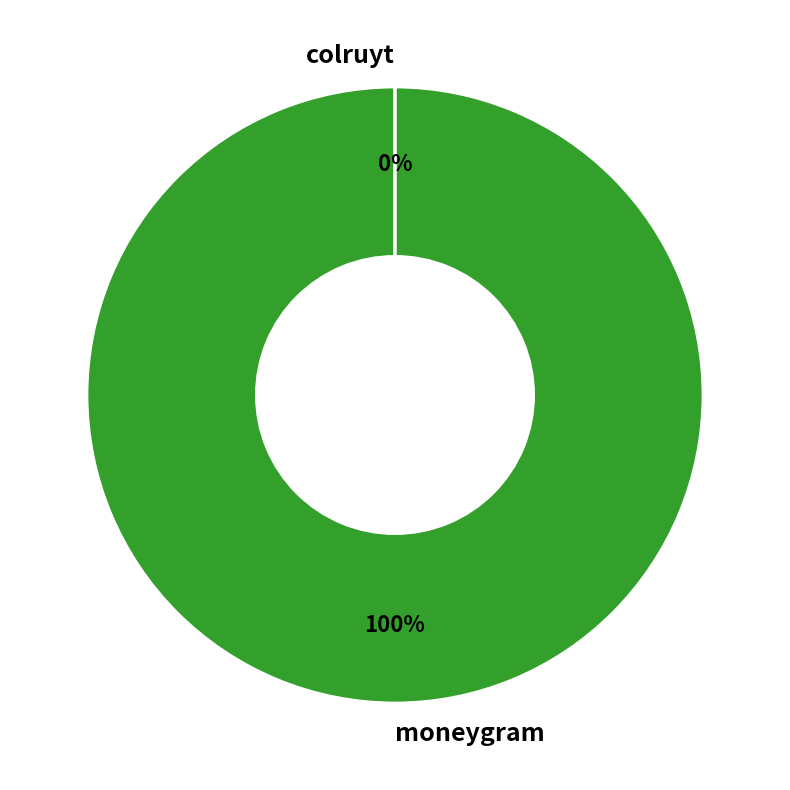

What is the largest slice in the pie chart?

moneygram